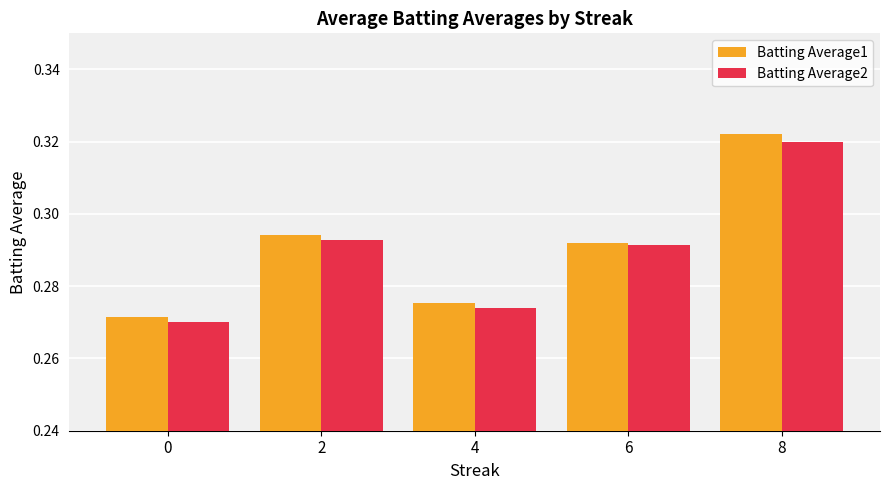

Which series changed the most between 2 and 6?

Batting Average1